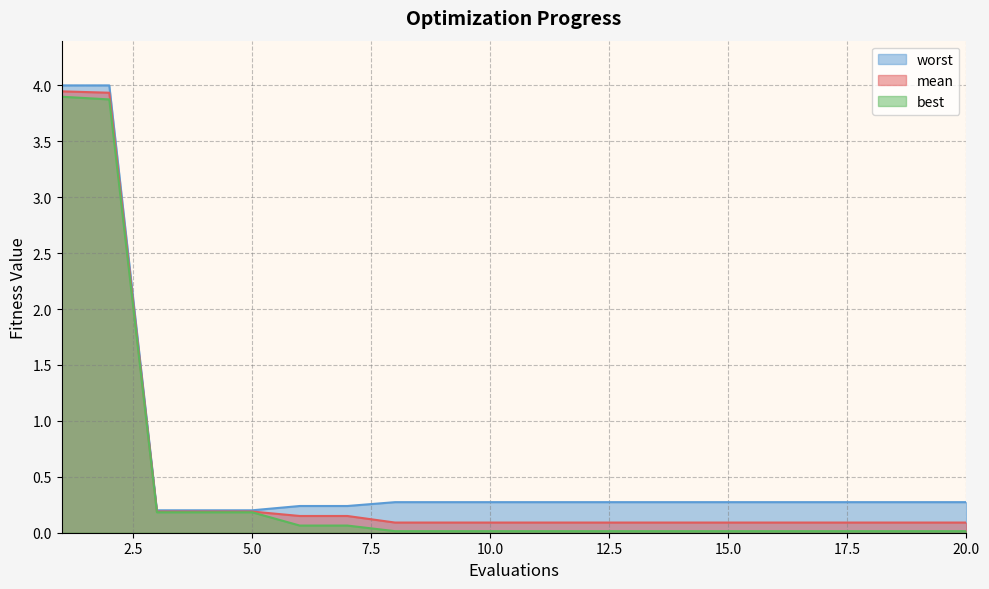

Which series has the largest total across all categories?

worst